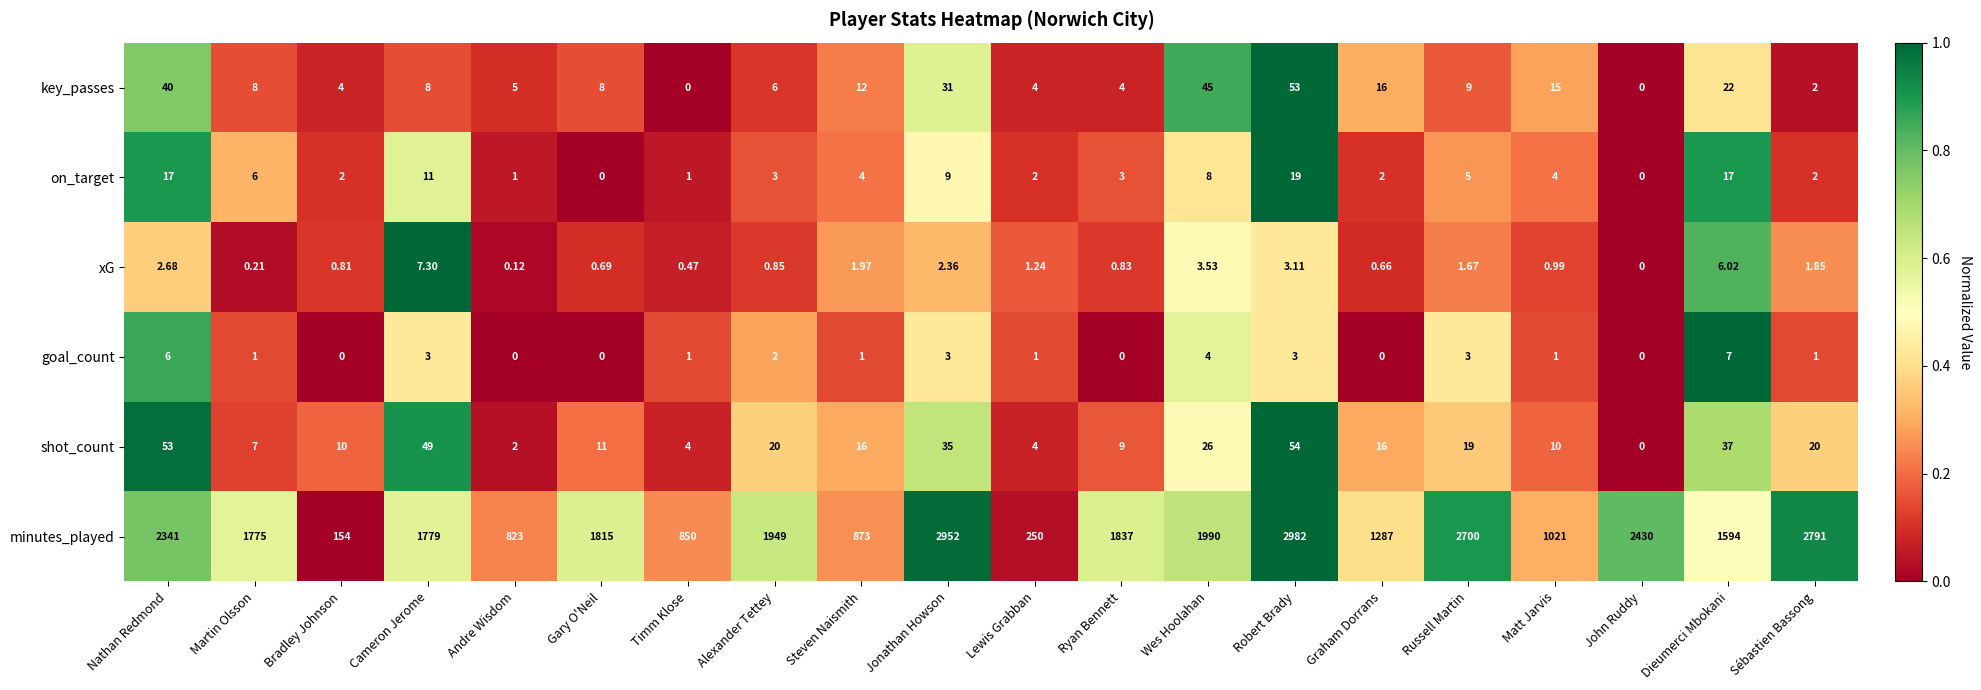

At which label does shot_count first exceed 16?

Nathan Redmond